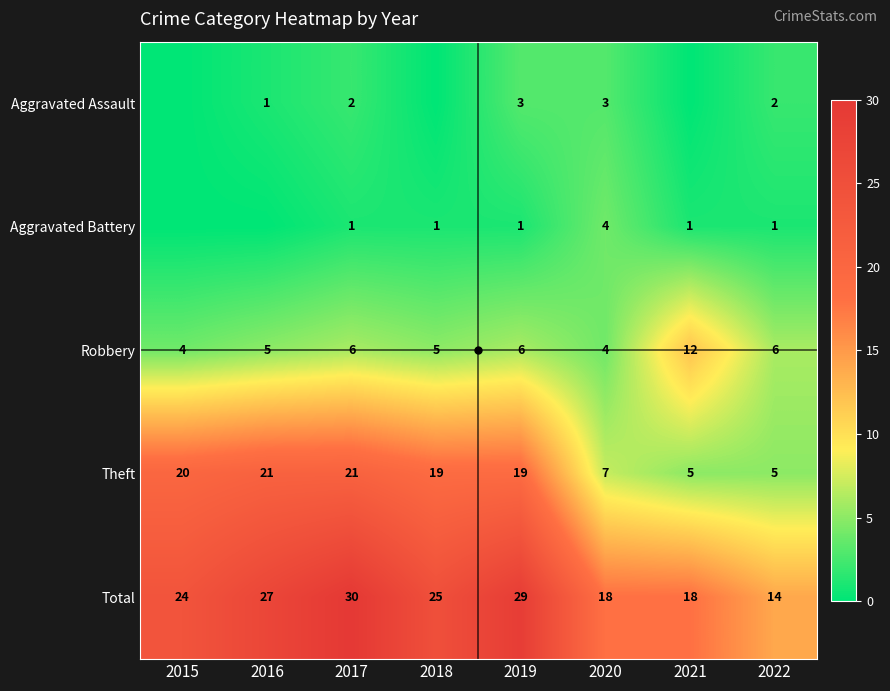

At how many categories does at least one series exceed 9?

8